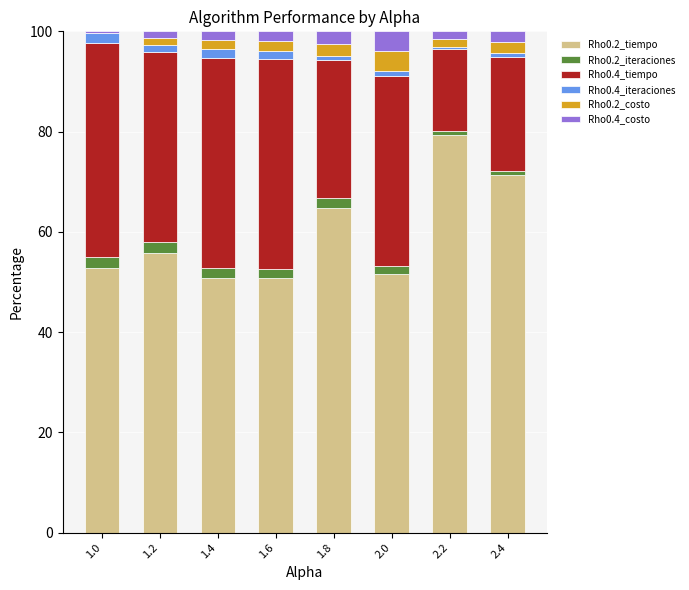

Which category has the highest value in the Rho0.2_tiempo series?

2.2